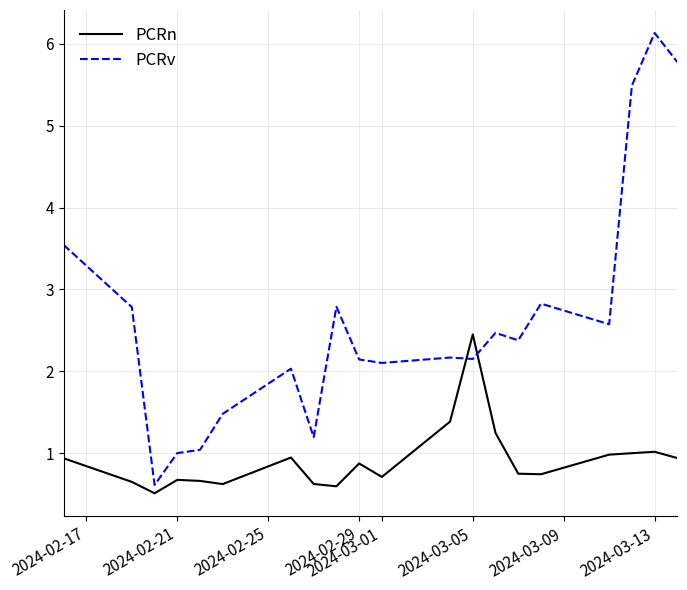

In PCRn, how many points are higher than both neighbors (excluding endpoints)?

5